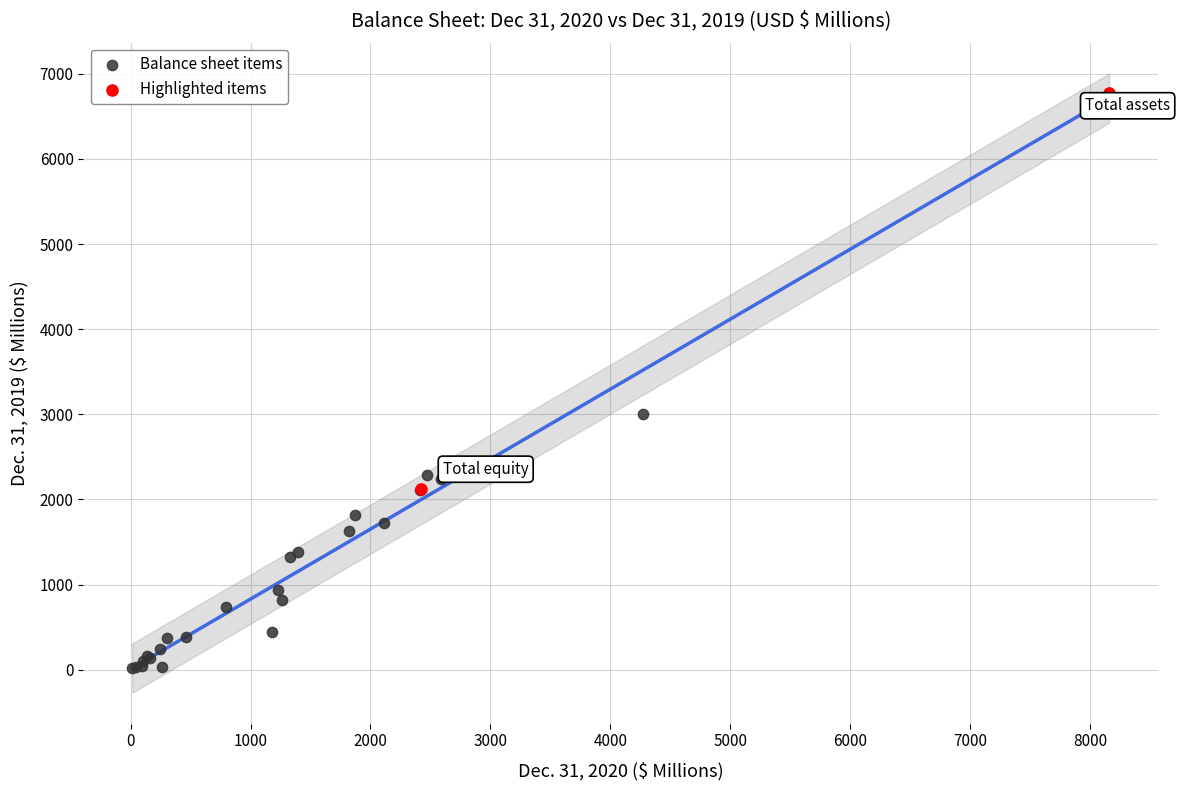

Which series has the largest Y range (max minus min)?

Balance sheet items